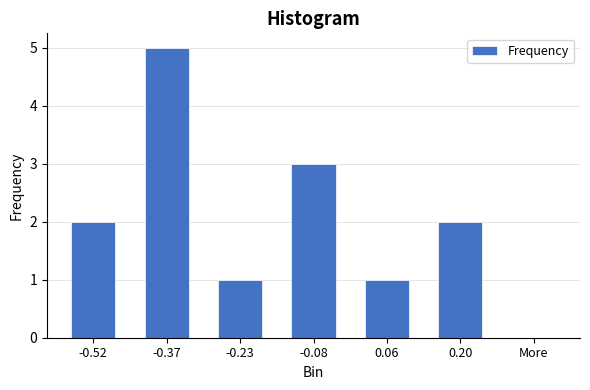

Reading right to left, list all the values displayed in this chart.

More=0	0.20=2	0.06=1	-0.08=3	-0.23=1	-0.37=5	-0.52=2